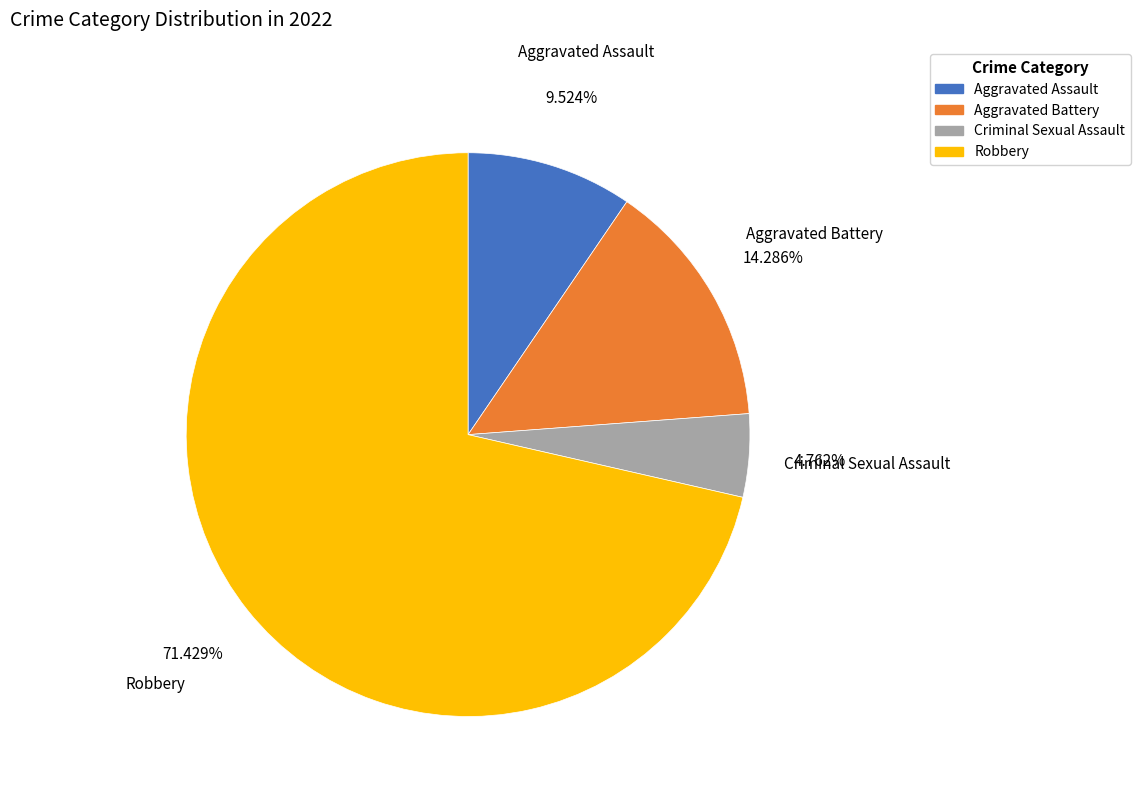

Approximately how many times larger is the value at Aggravated Assault compared to Aggravated Battery?

0.7